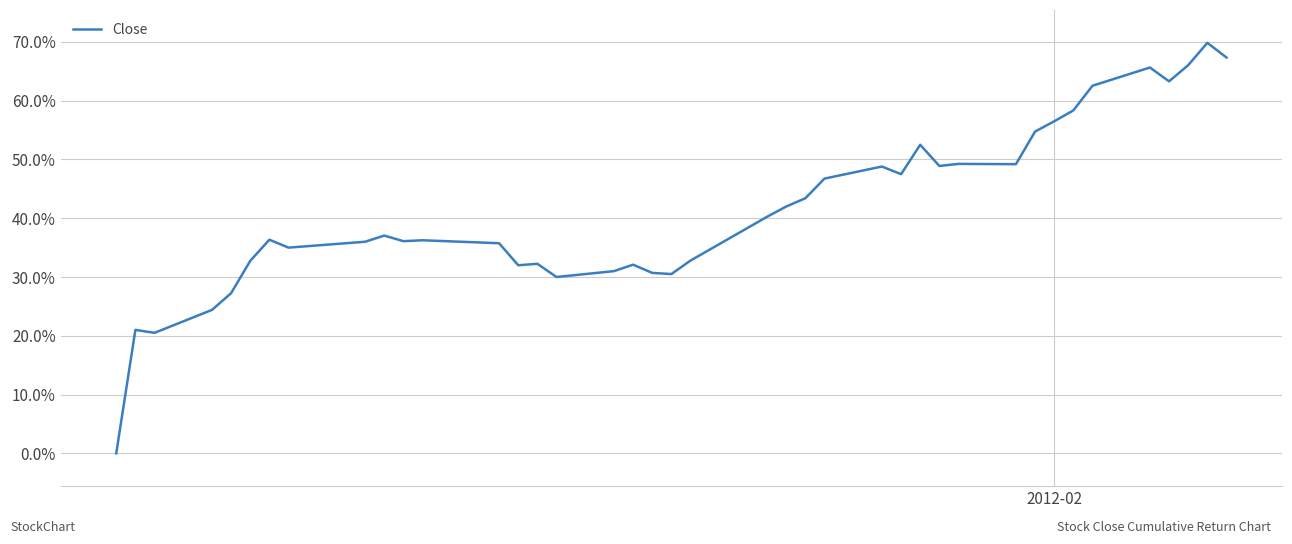

Reading right to left, transcribe all the data shown in this chart.

0.7	0.7	0.7	0.6	0.7	0.6	0.6	0.6	0.5	0.5	0.5	0.5	0.5	0.5	0.5	0.5	0.4	0.4	0.4	0.3	0.3	0.3	0.3	0.3	0.3	0.3	0.3	0.4	0.4	0.4	0.4	0.4	0.3	0.4	0.3	0.3	0.2	0.2	0.2	0.0